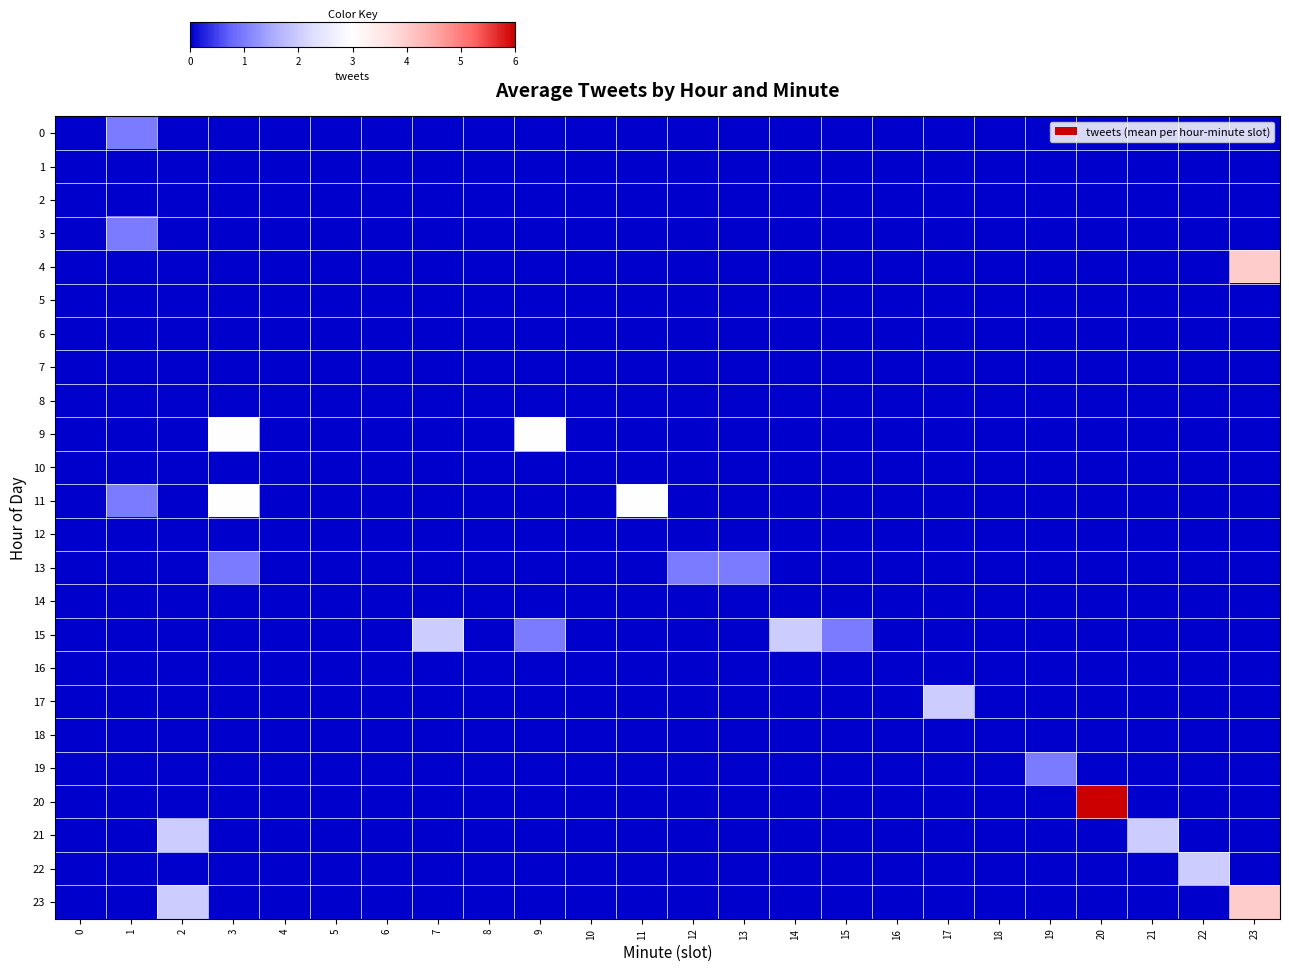

Between 1 and 5, which is larger?

1